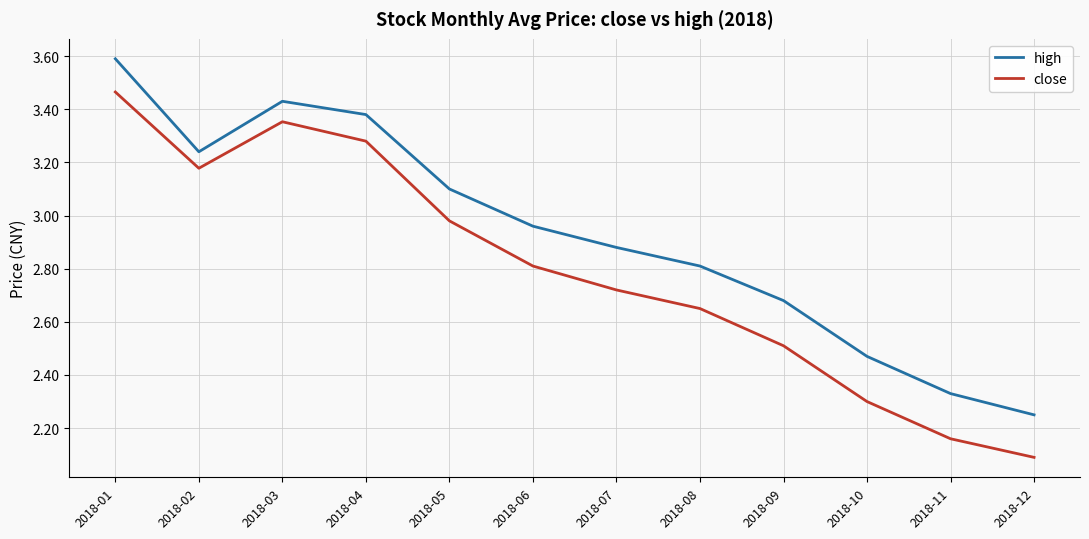

The close series shows 2.5 at 2018-09. True or false?

True